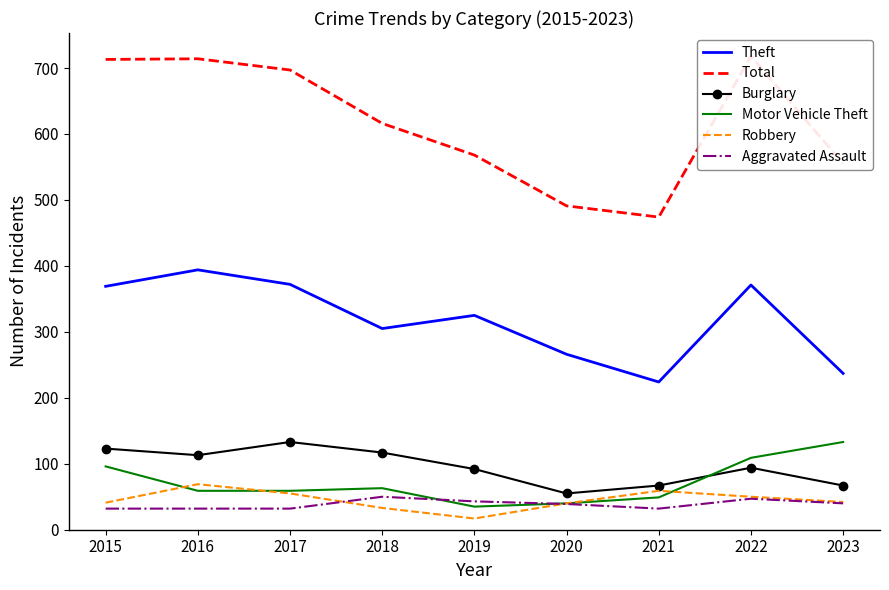

At which category is the sum across all series the highest?

2022